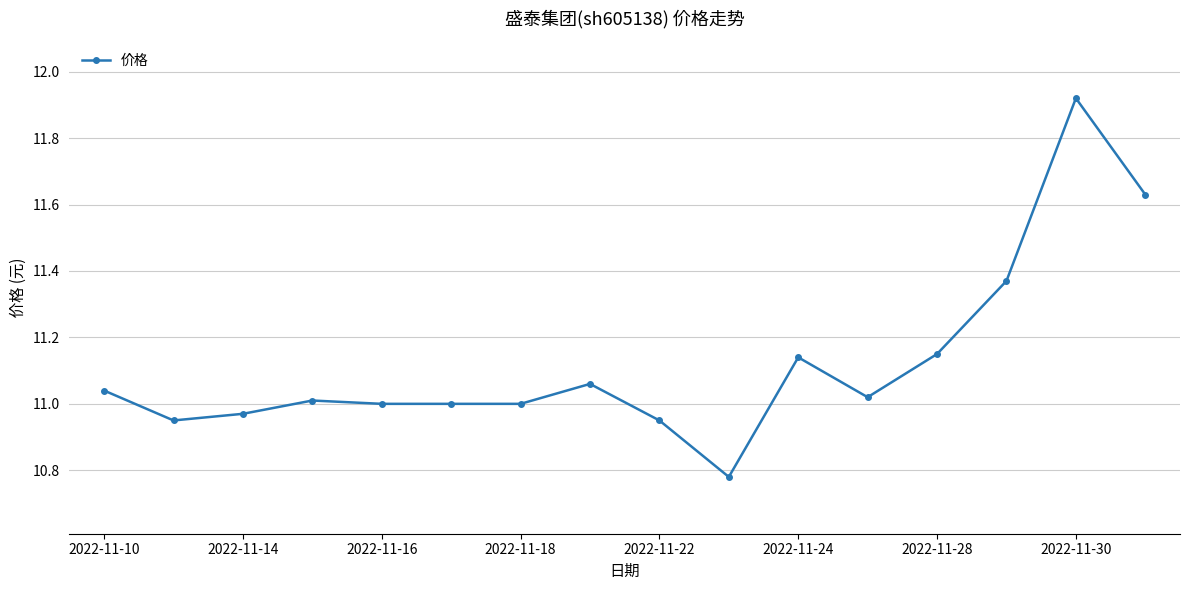

True or false: the data has more than 2 interior local peaks.

True